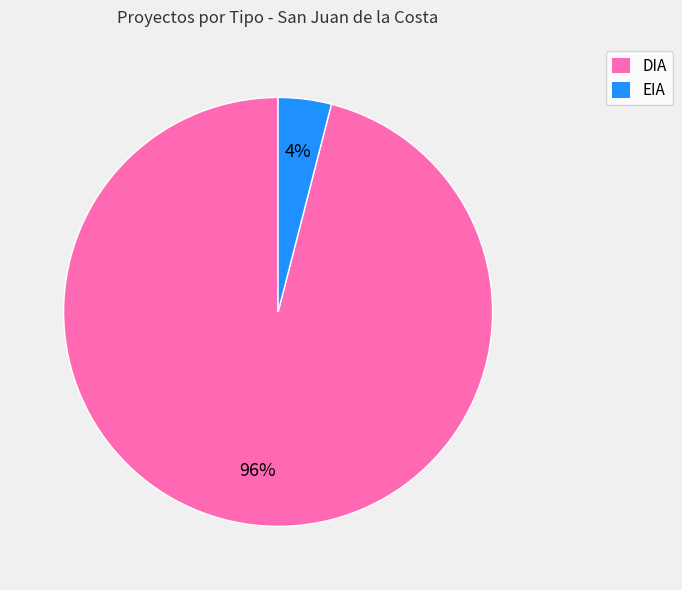

The EIA slice represents 4% of the pie. True or false?

True